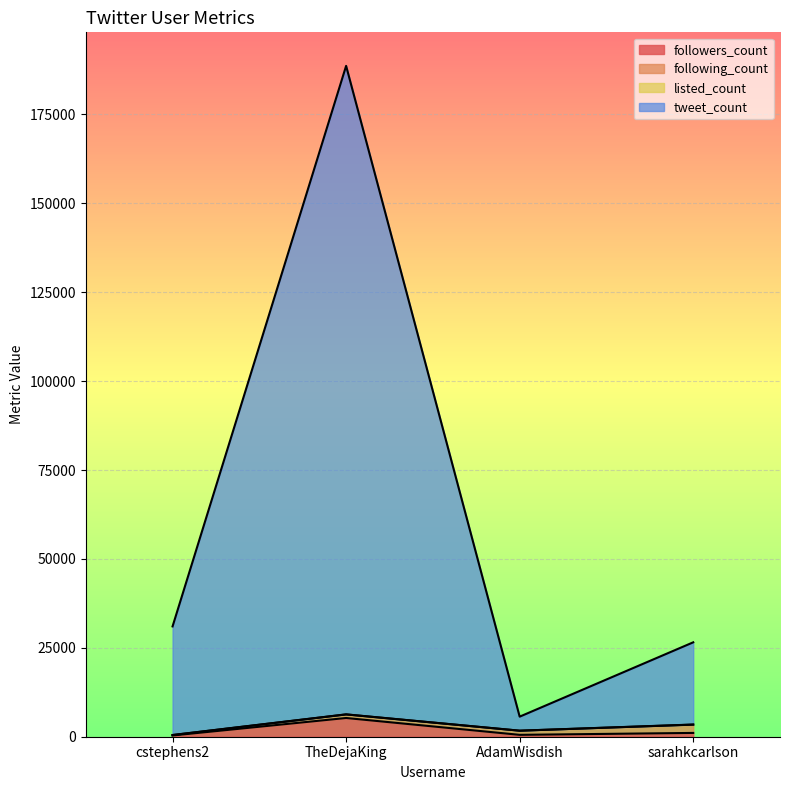

Which series has the largest total across all categories?

tweet_count